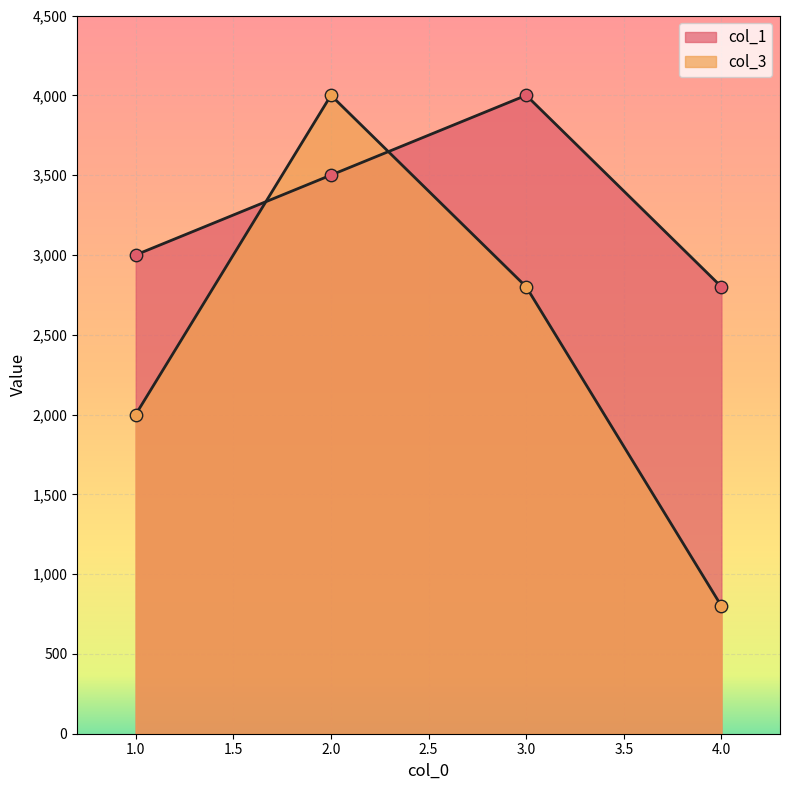

Which series reaches the minimum Y coordinate?

col_3